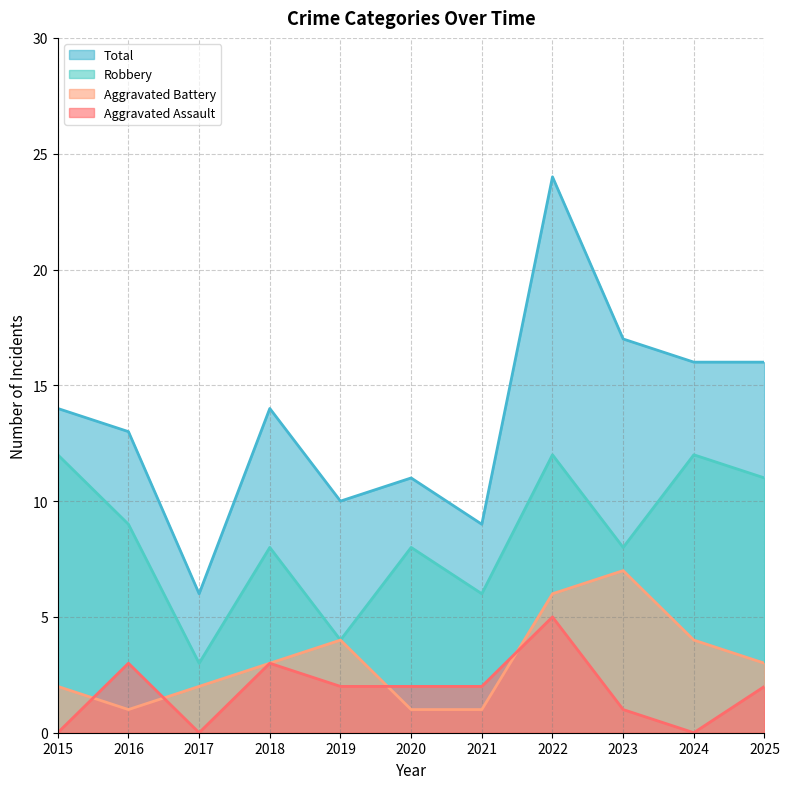

Which series has the widest spread of values?

Total